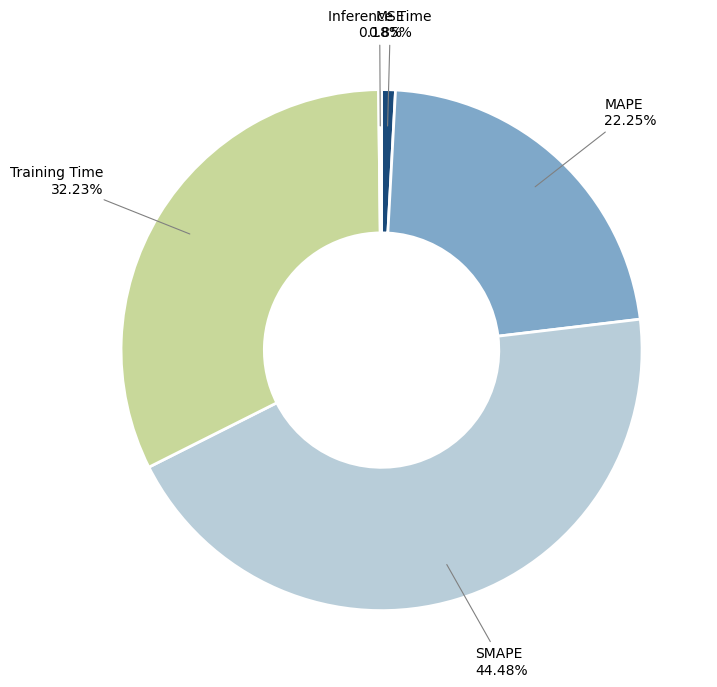

Is there a majority slice in this chart?

No